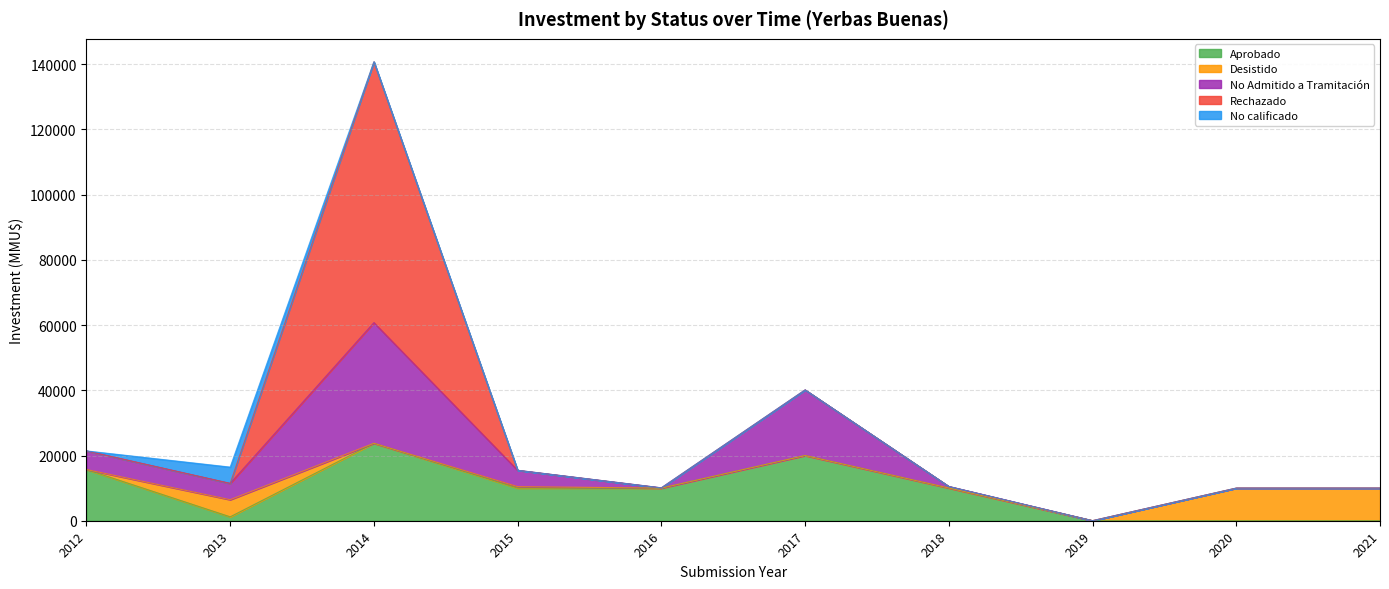

How many lines are shown in the chart?

5